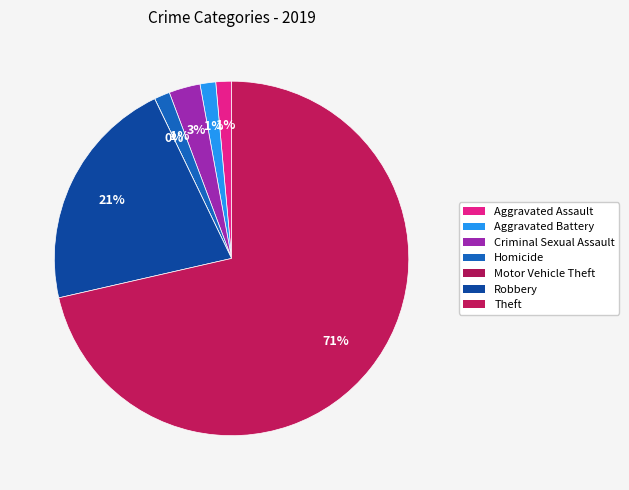

The Aggravated Assault slice represents 11% of the pie. True or false?

False